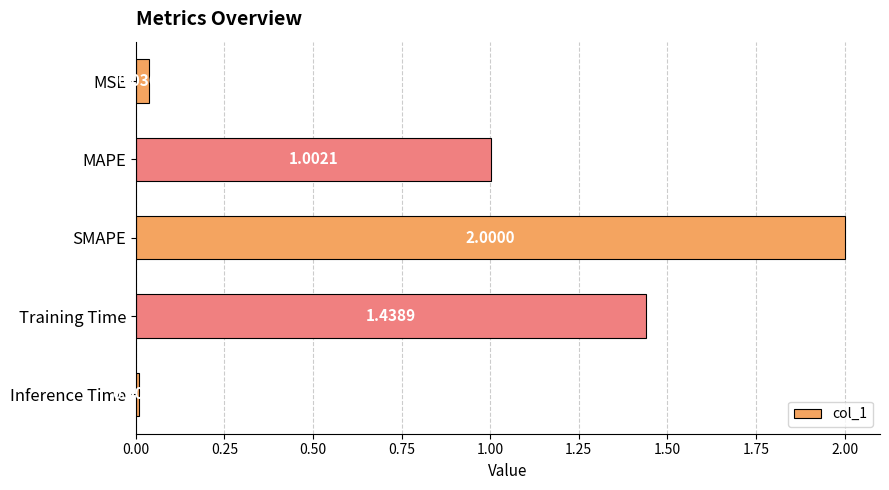

Between Inference Time and MSE, which is larger?

MSE